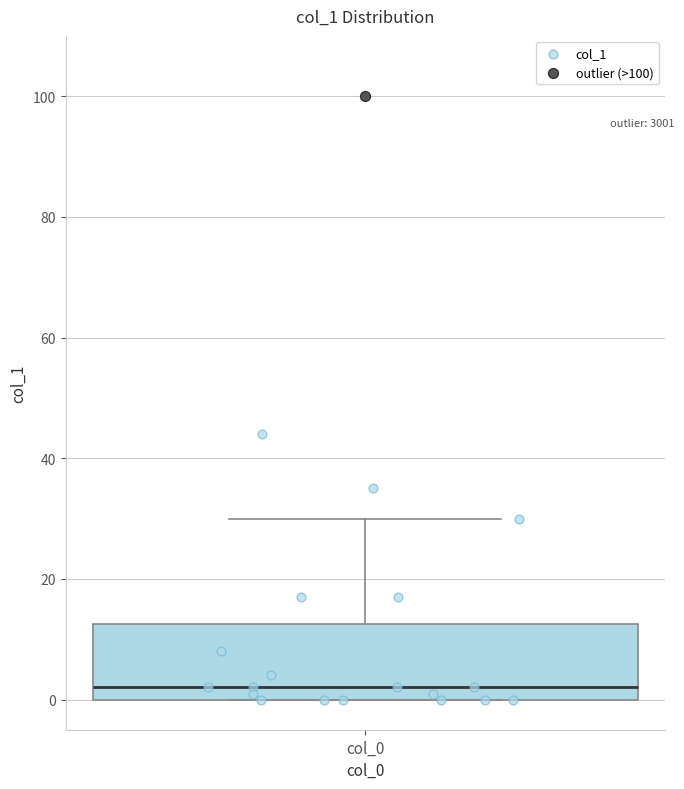

Read this box plot against the y-axis: the position of the median line, the range covered by the box, and the ends of both whiskers. The values are not printed on the chart, so give them approximately, as read against the axis.

median 2, box 0 to 12, whiskers 0 to 30